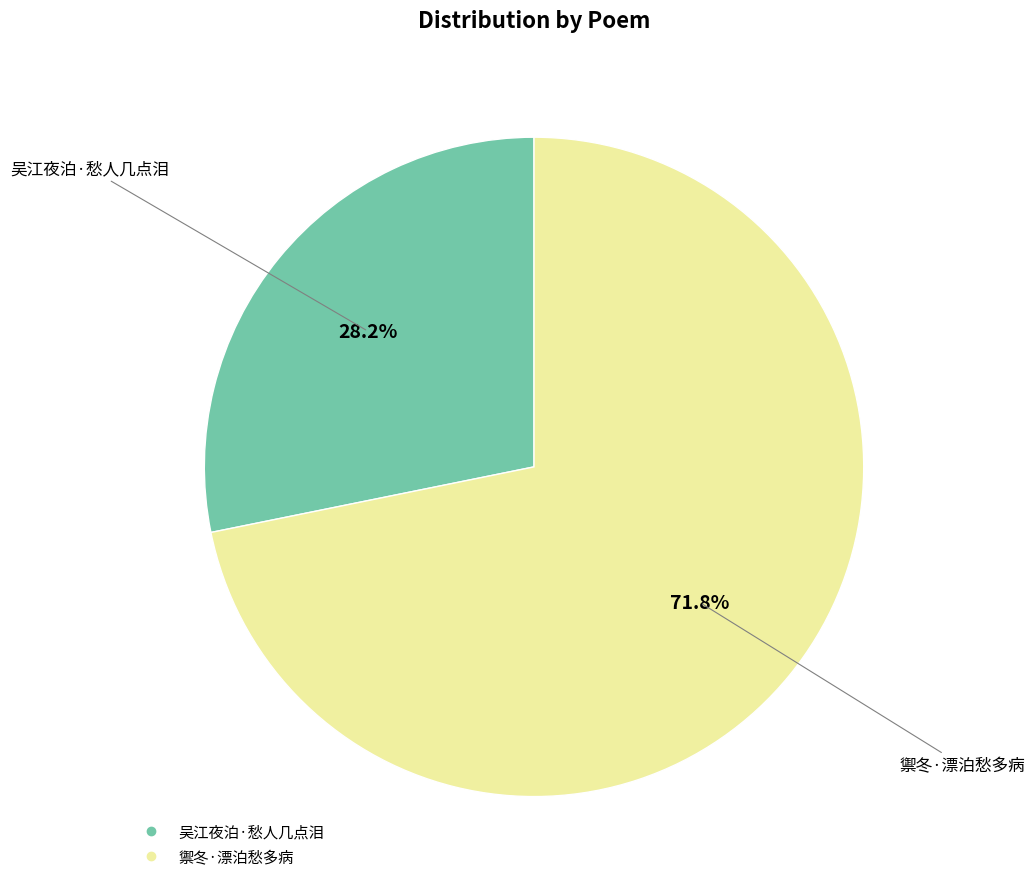

To the nearest percent, what is the difference between the largest and smallest slice percentages?

44%